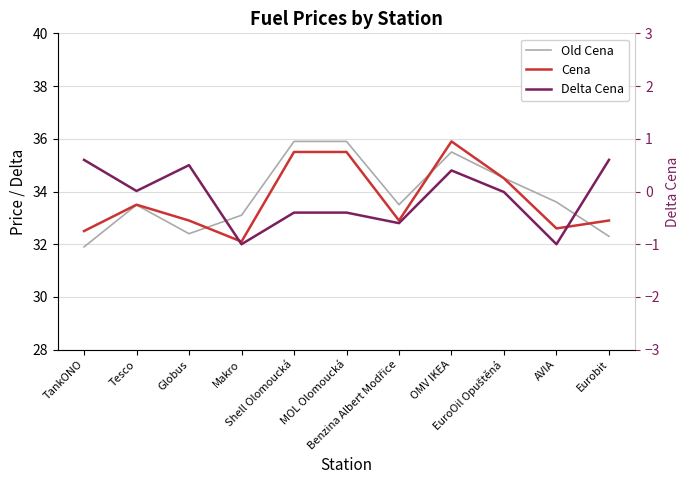

Between TankONO and Makro, which series saw the biggest shift?

Delta Cena